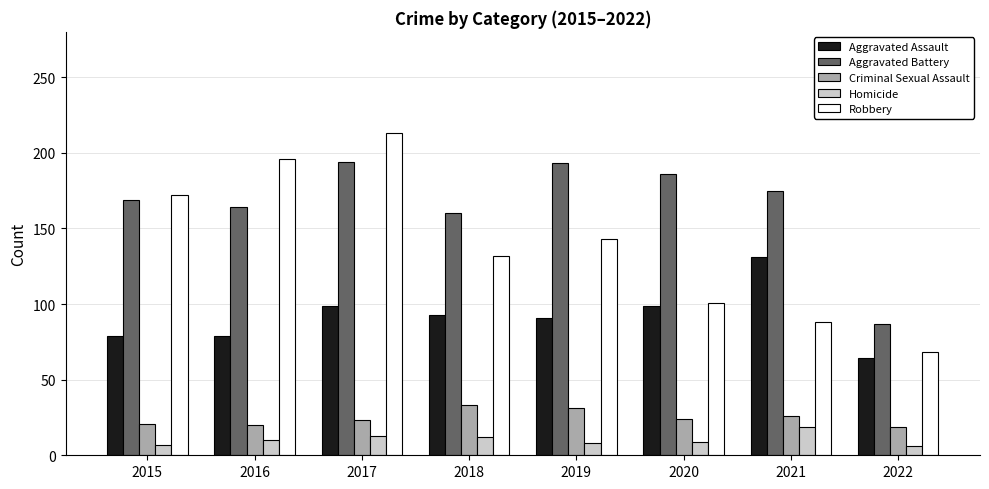

What are all the series names shown in the legend?

Aggravated Assault, Aggravated Battery, Criminal Sexual Assault, Homicide, Robbery